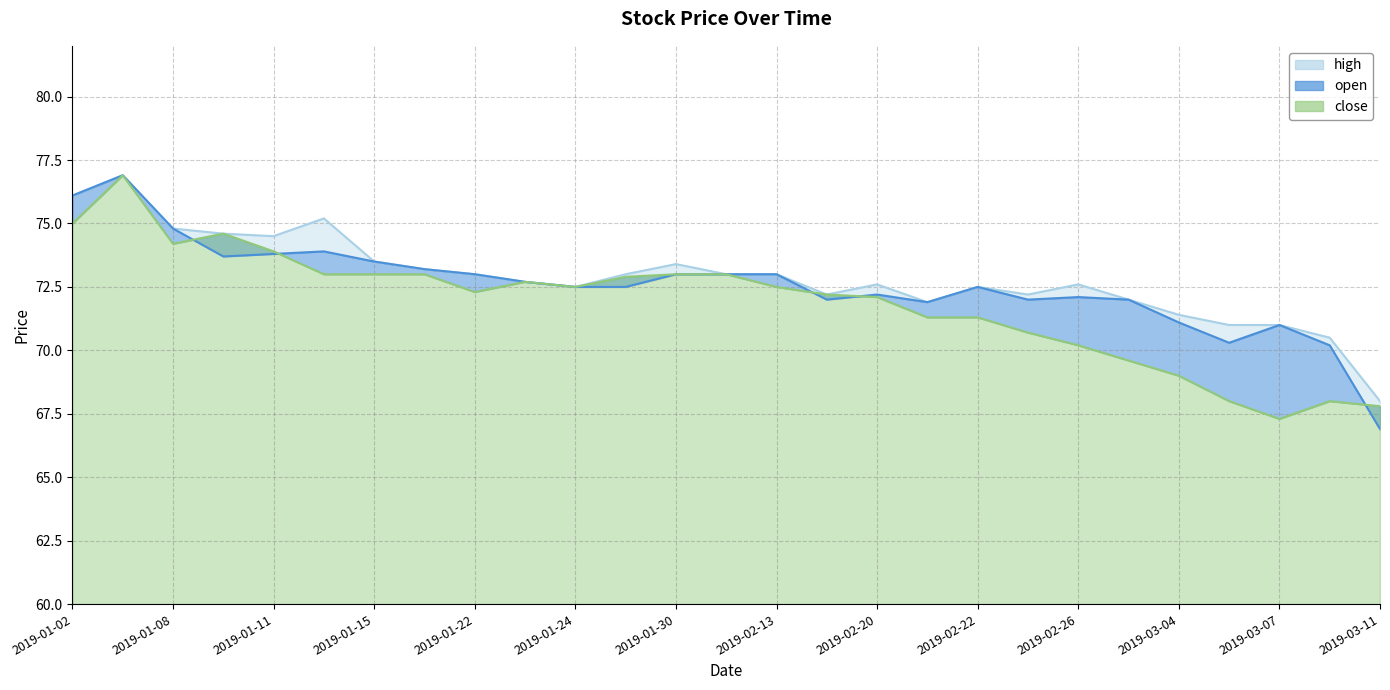

Reading right to left, list all the values displayed in this chart.

close: 2019-03-11=67.8	2019-03-08=68.0	2019-03-07=67.3	2019-03-05=68.0	2019-03-04=69.0	2019-02-27=69.6	2019-02-26=70.2	2019-02-25=70.7	2019-02-22=71.3	2019-02-21=71.3	2019-02-20=72.1	2019-02-19=72.2	2019-02-13=72.5	2019-02-11=73.0	2019-01-30=73.0	2019-01-28=72.9	2019-01-24=72.5	2019-01-23=72.7	2019-01-22=72.3	2019-01-16=73.0	2019-01-15=73.0	2019-01-14=73.0	2019-01-11=73.9	2019-01-10=74.6	2019-01-08=74.2	2019-01-03=76.9	2019-01-02=75.0
open: 2019-03-11=66.9	2019-03-08=70.2	2019-03-07=71.0	2019-03-05=70.3	2019-03-04=71.1	2019-02-27=72.0	2019-02-26=72.1	2019-02-25=72.0	2019-02-22=72.5	2019-02-21=71.9	2019-02-20=72.2	2019-02-19=72.0	2019-02-13=73.0	2019-02-11=73.0	2019-01-30=73.0	2019-01-28=72.5	2019-01-24=72.5	2019-01-23=72.7	2019-01-22=73.0	2019-01-16=73.2	2019-01-15=73.5	2019-01-14=73.9	2019-01-11=73.8	2019-01-10=73.7	2019-01-08=74.8	2019-01-03=76.9	2019-01-02=76.1
high: 2019-03-11=68.0	2019-03-08=70.5	2019-03-07=71.0	2019-03-05=71.0	2019-03-04=71.4	2019-02-27=72.0	2019-02-26=72.6	2019-02-25=72.2	2019-02-22=72.5	2019-02-21=71.9	2019-02-20=72.6	2019-02-19=72.2	2019-02-13=73.0	2019-02-11=73.0	2019-01-30=73.4	2019-01-28=73.0	2019-01-24=72.5	2019-01-23=72.7	2019-01-22=73.0	2019-01-16=73.2	2019-01-15=73.5	2019-01-14=75.2	2019-01-11=74.5	2019-01-10=74.6	2019-01-08=74.8	2019-01-03=76.9	2019-01-02=76.1